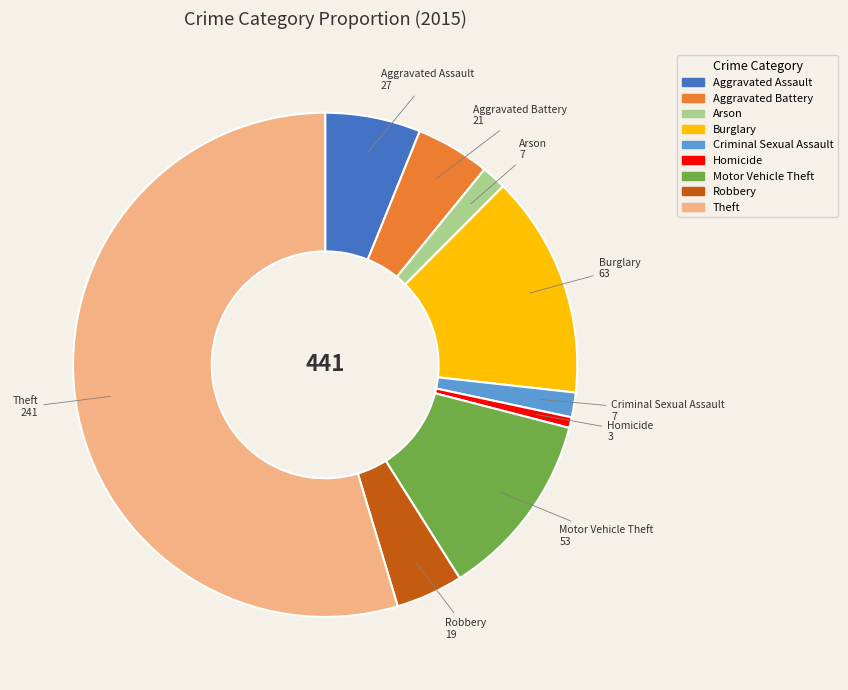

Count the number of slices in the pie.

9